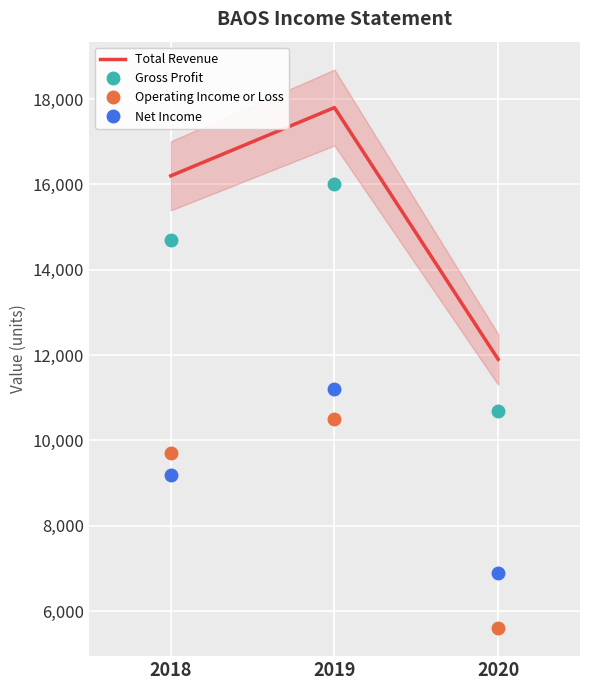

Where is Total Revenue nearest to the value 14850?

2018